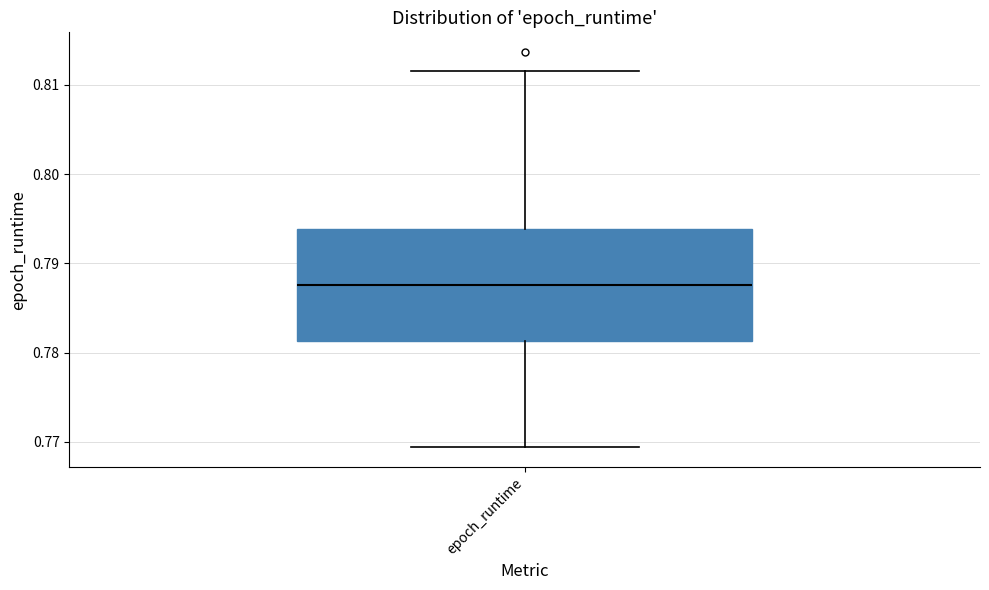

Read this box plot against the y-axis: the position of the median line, the range covered by the box, and the ends of both whiskers. The values are not printed on the chart, so give them approximately, as read against the axis.

median 0.788, box 0.781 to 0.794, whiskers 0.769 to 0.812